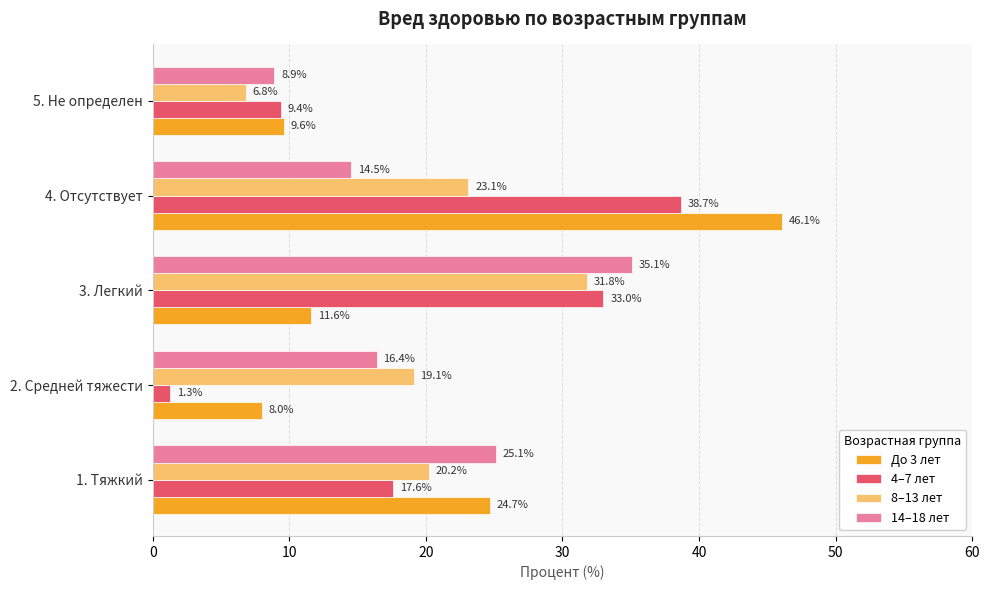

Is it true that До 3 лет equals 9.6 at 5. Не определен?

True